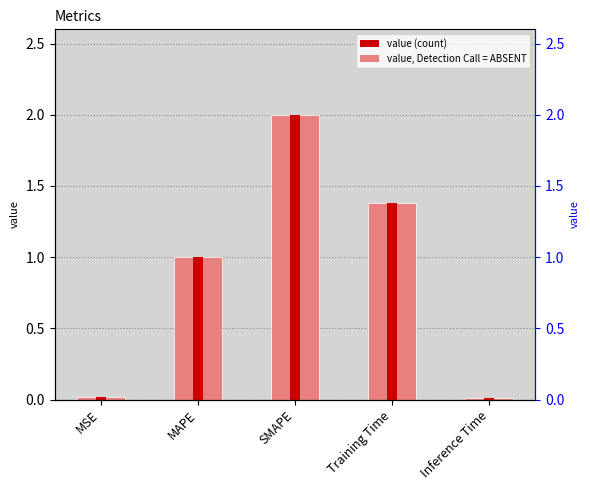

List the labels in order of value, largest first.

SMAPE, Training Time, MAPE, MSE, Inference Time